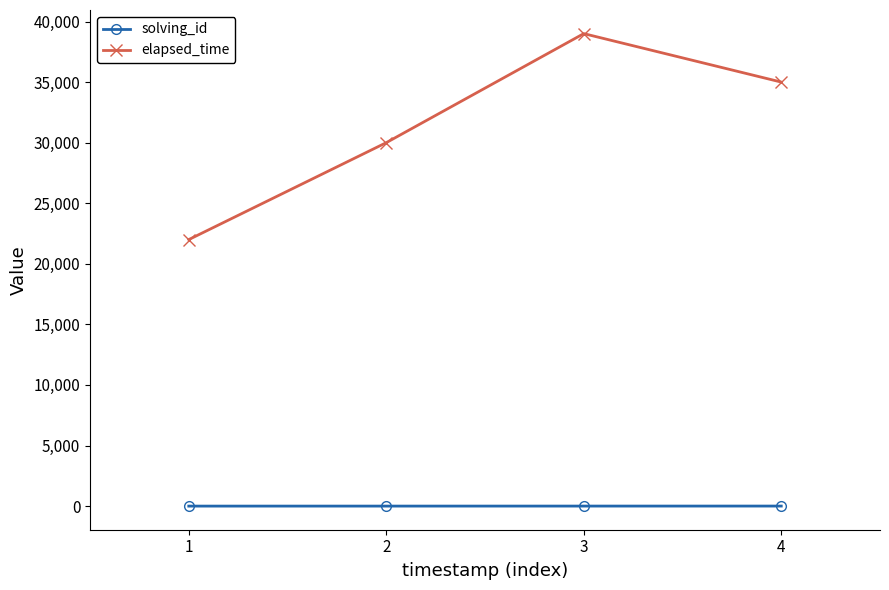

What is the lowest value of the elapsed_time series?

22000